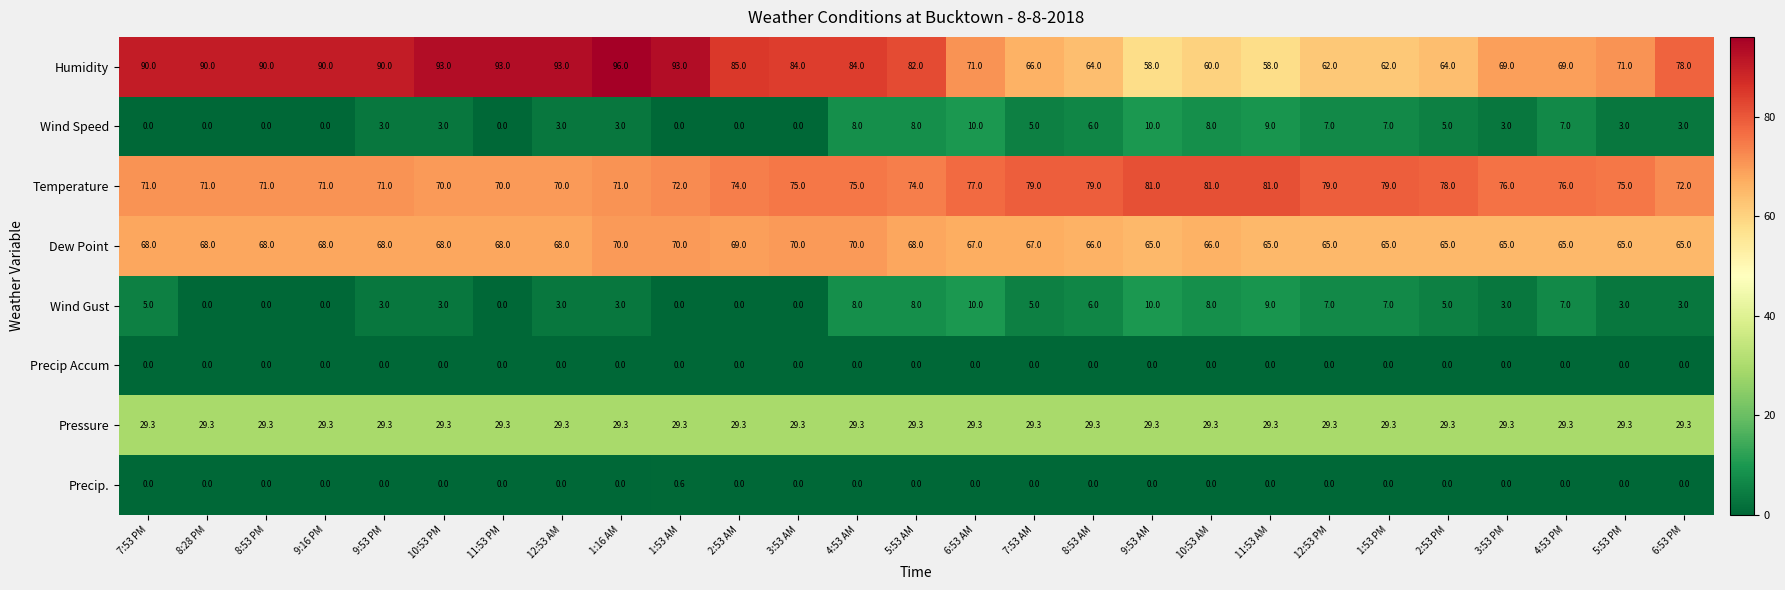

What is the difference between the maximum and minimum values in the Precip. series?

0.6